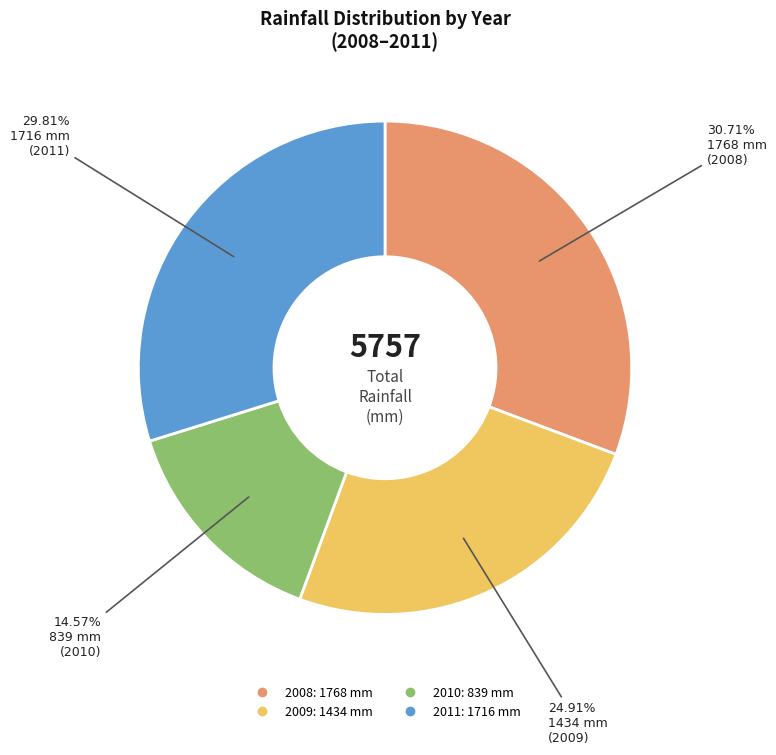

Between 2008 and 2009, which is larger?

2008